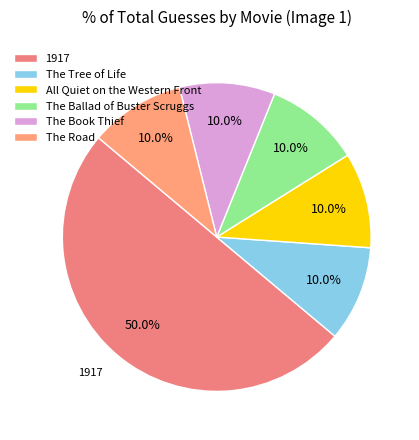

How many slices are in this pie chart?

6